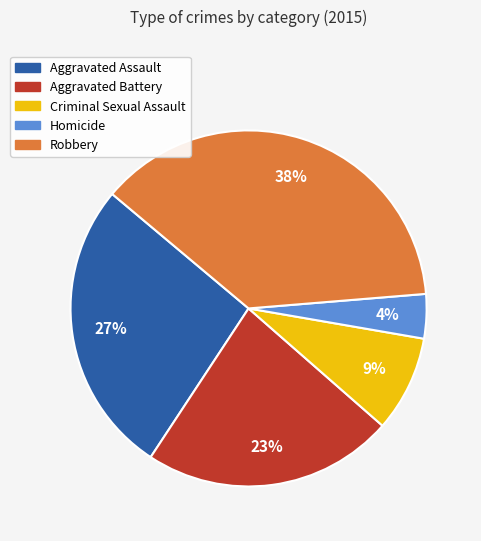

Does any single category account for the majority?

No